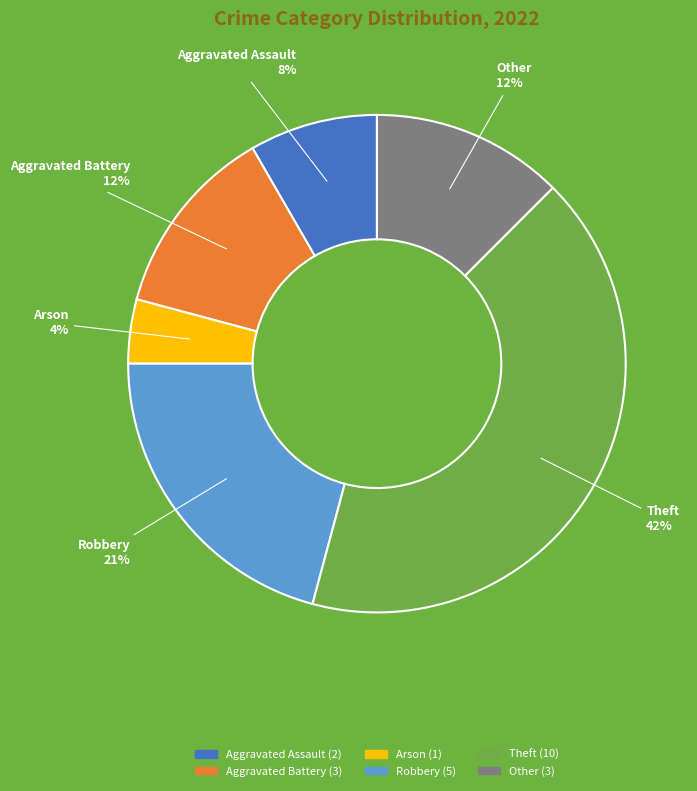

True or false: Arson accounts for 4% of the total.

True